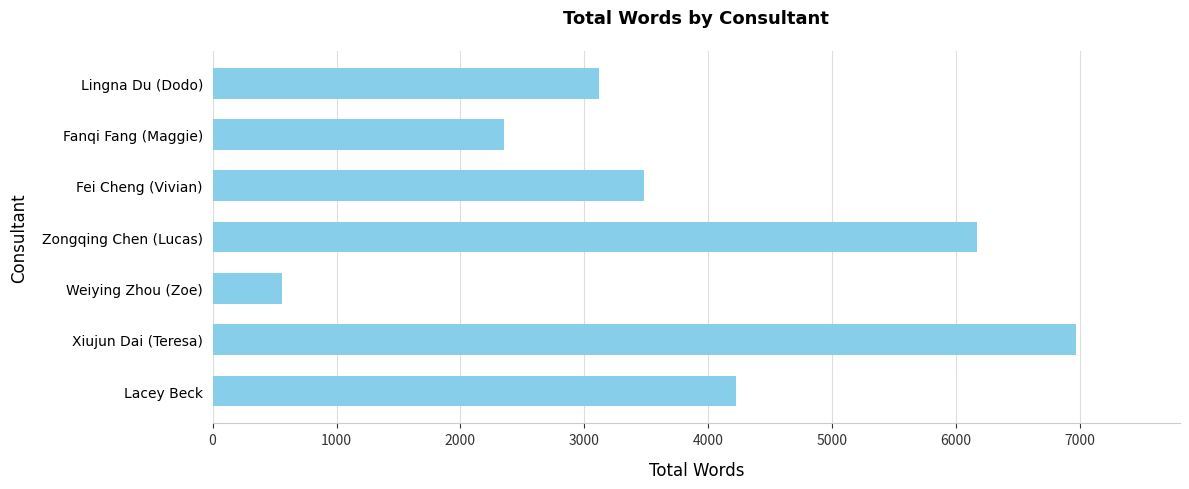

How many categories are shown in the chart?

7